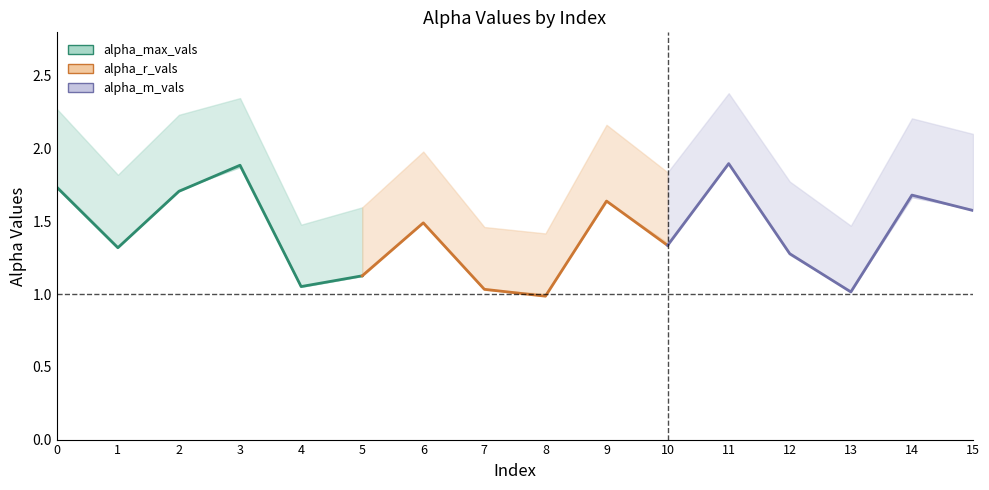

What is the sum of the values at 0 and 3?

3.6